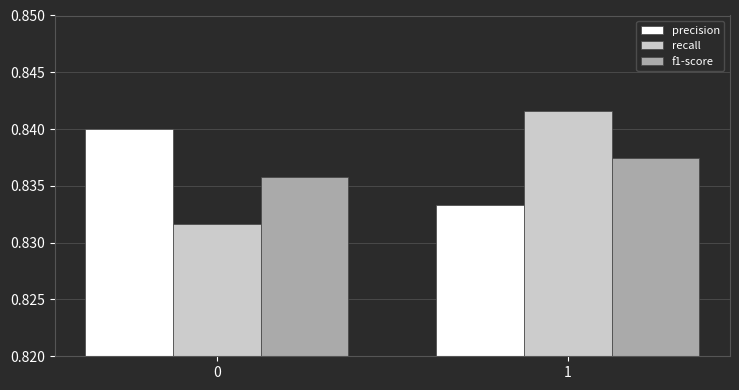

Is the value of f1-score at 0 greater than the value of recall at 1?

No